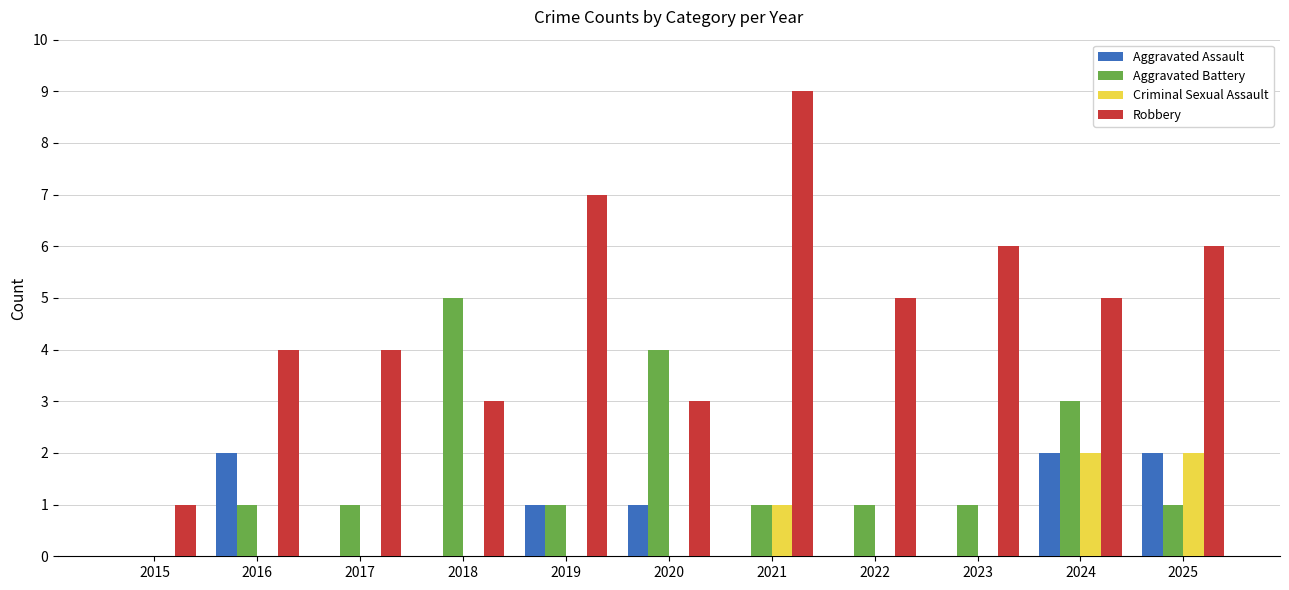

Reading right to left, list all the values displayed in this chart.

Aggravated Assault: 2	2	0	0	0	1	1	0	0	2	0
Aggravated Battery: 1	3	1	1	1	4	1	5	1	1	0
Criminal Sexual Assault: 2	2	0	0	1	0	0	0	0	0	0
Robbery: 6	5	6	5	9	3	7	3	4	4	1